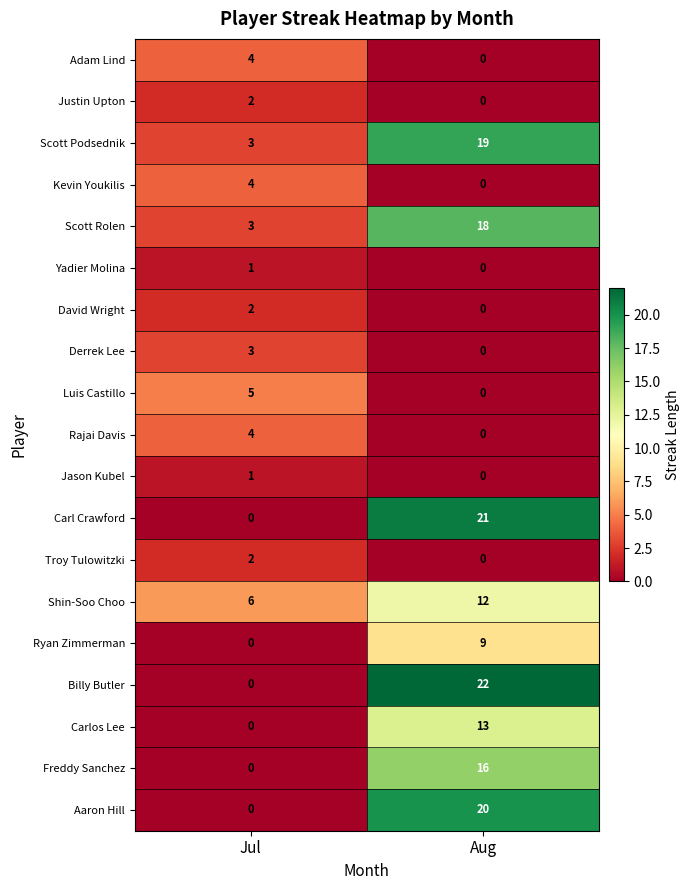

What is the approximate value of Scott Rolen at Aug?

18